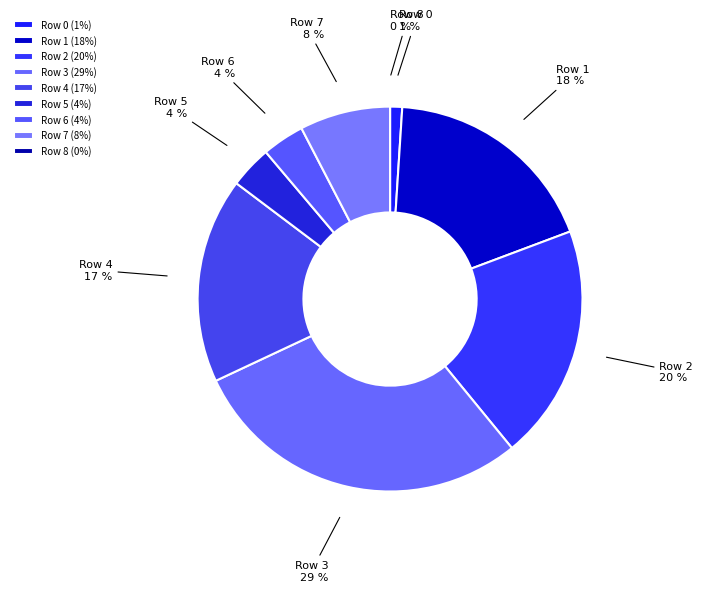

What is the largest slice in the pie chart?

Row 3